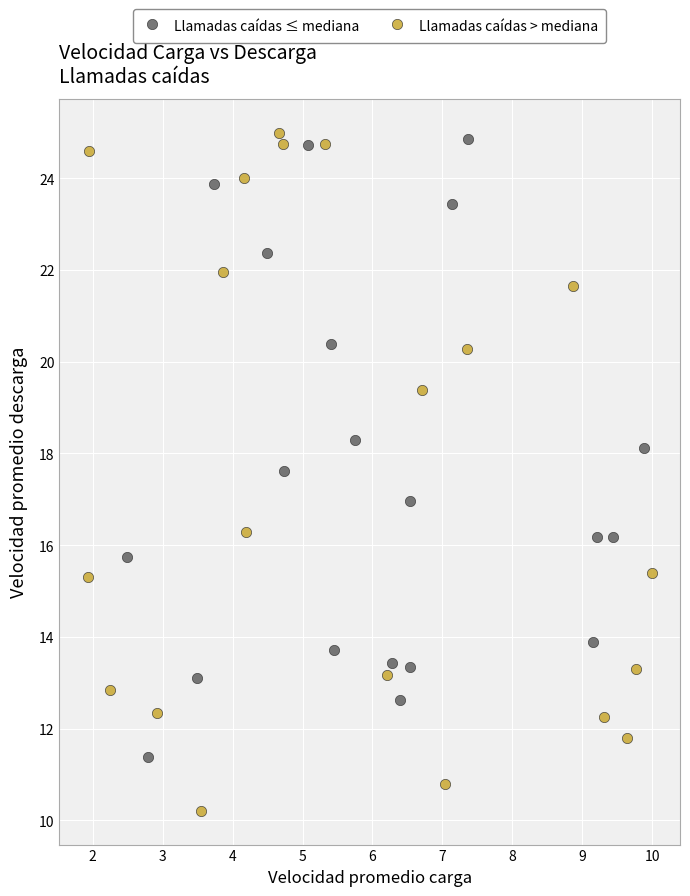

Which series has the widest spread of Y values?

Llamadas caídas > mediana